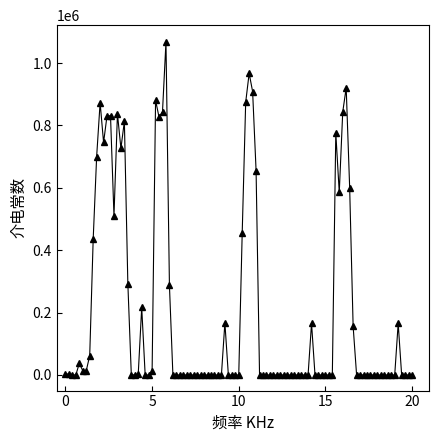

What is the average value?

199166